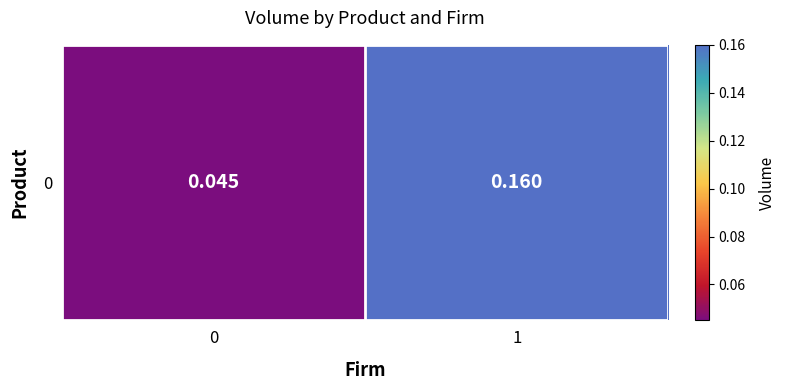

Count the values in the range 0 to 1.

2